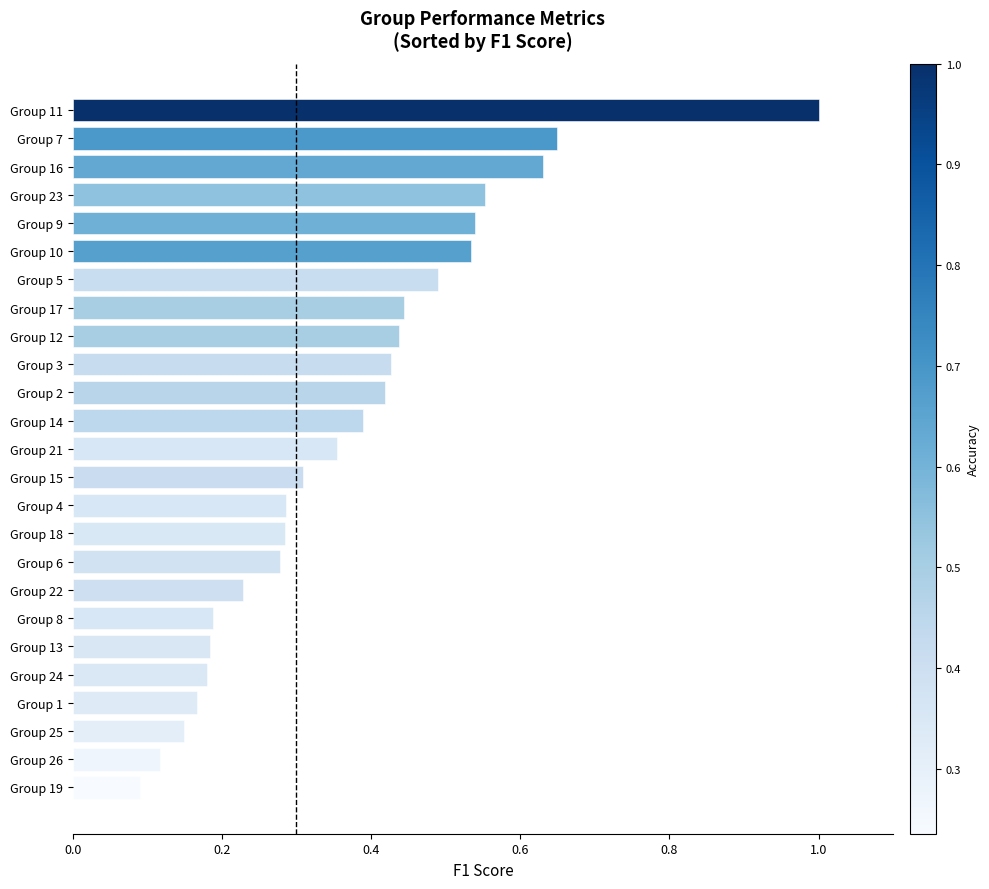

True or false: the data shows 0.9 at Group 7.

False